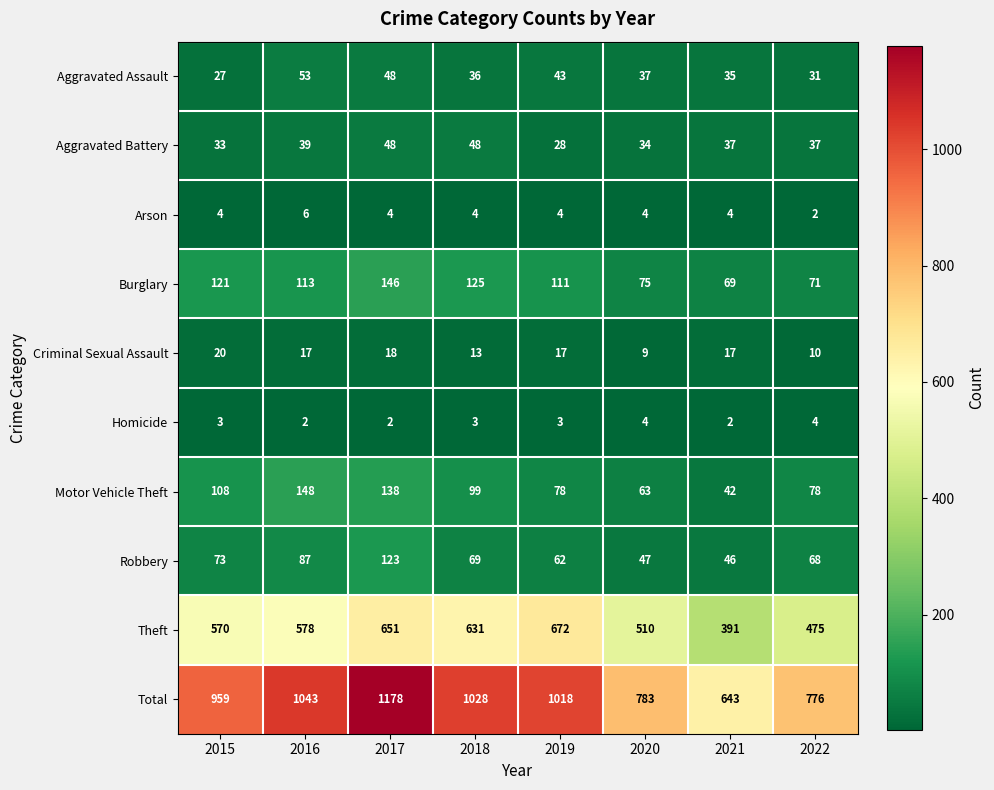

Which label corresponds to the largest value in the chart?

2017